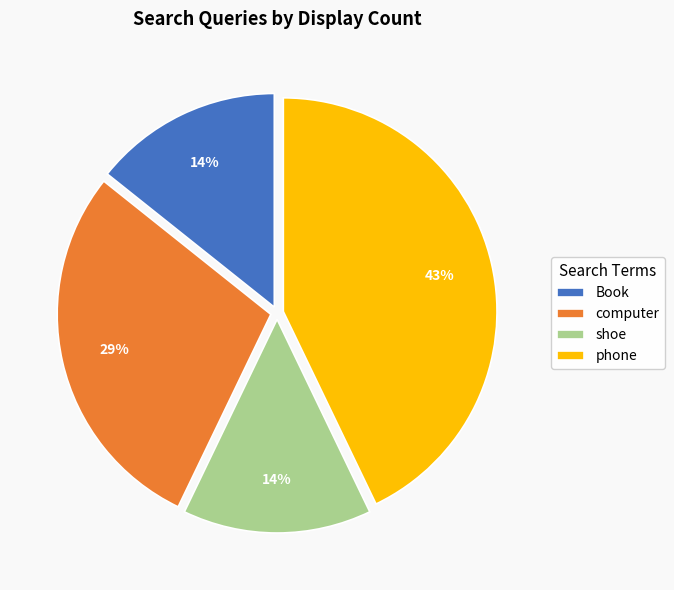

Between phone and computer, which is larger?

phone